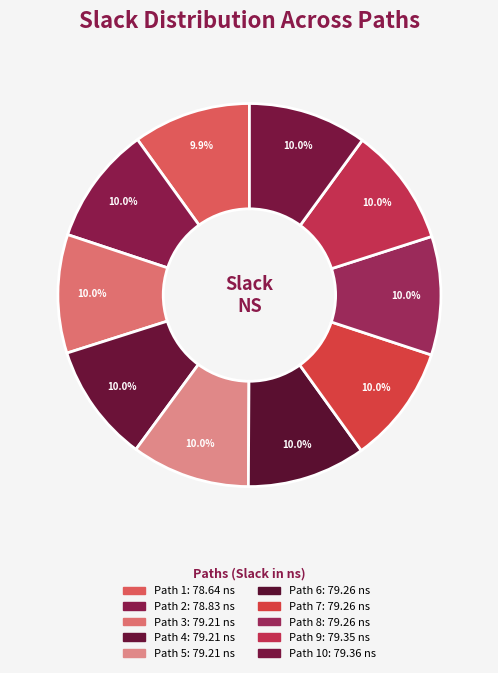

Rank the categories by value from highest to lowest.

Path 10, Path 9, Path 6, Path 7, Path 8, Path 3, Path 4, Path 5, Path 2, Path 1